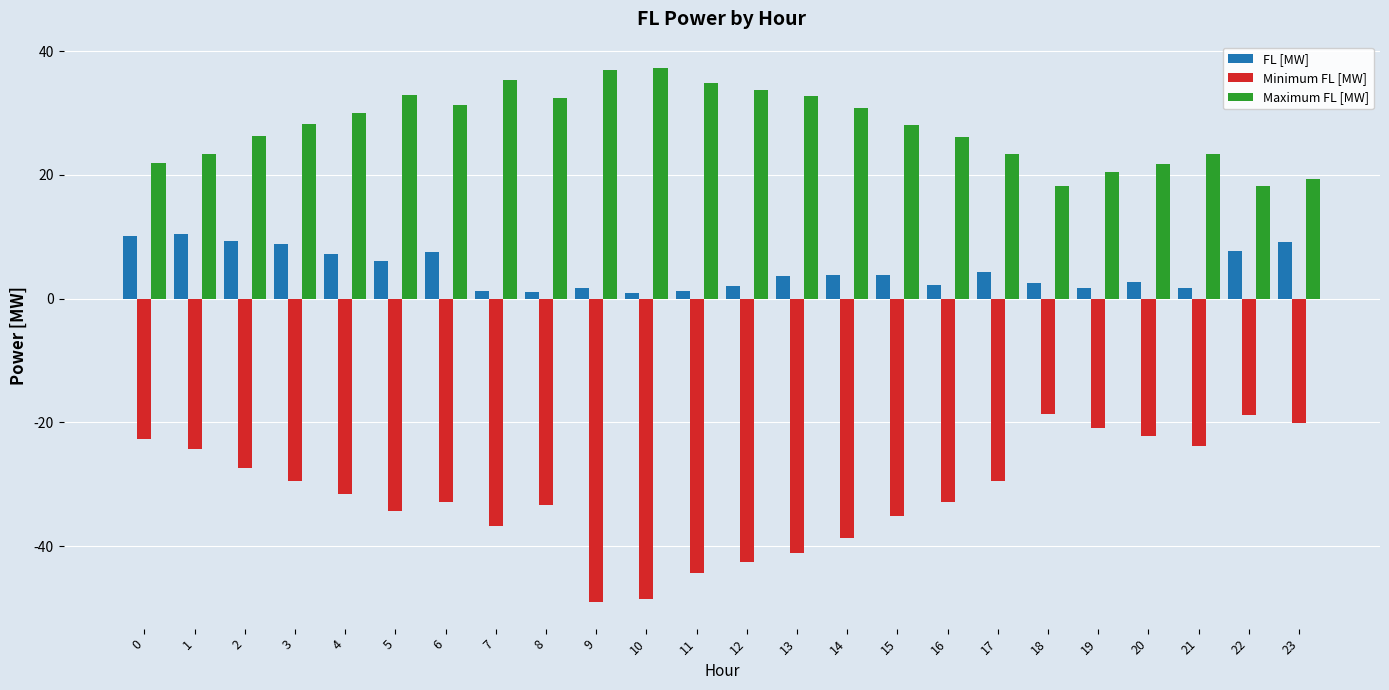

Between 8 and 17, which series saw the biggest shift?

Maximum FL [MW]